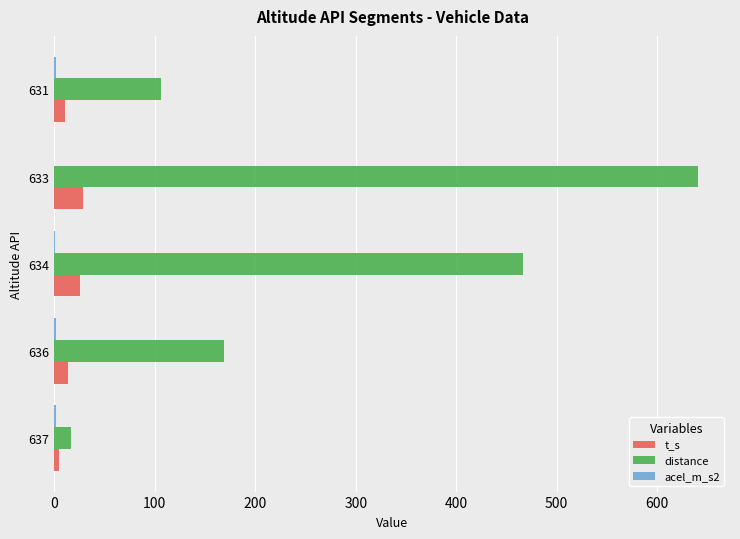

Is it true that t_s equals 25.0 at 634?

True